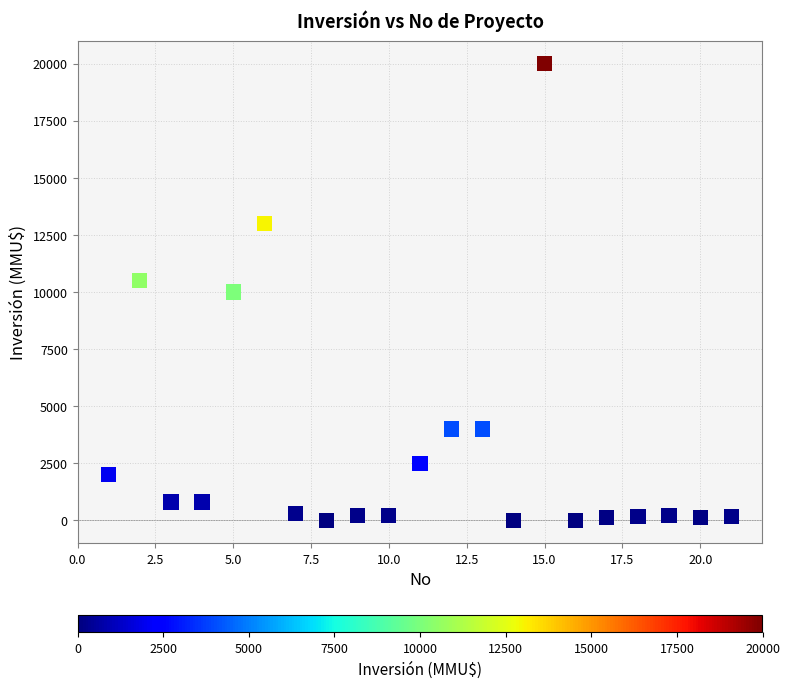

What is the range of X values (max minus min)?

20